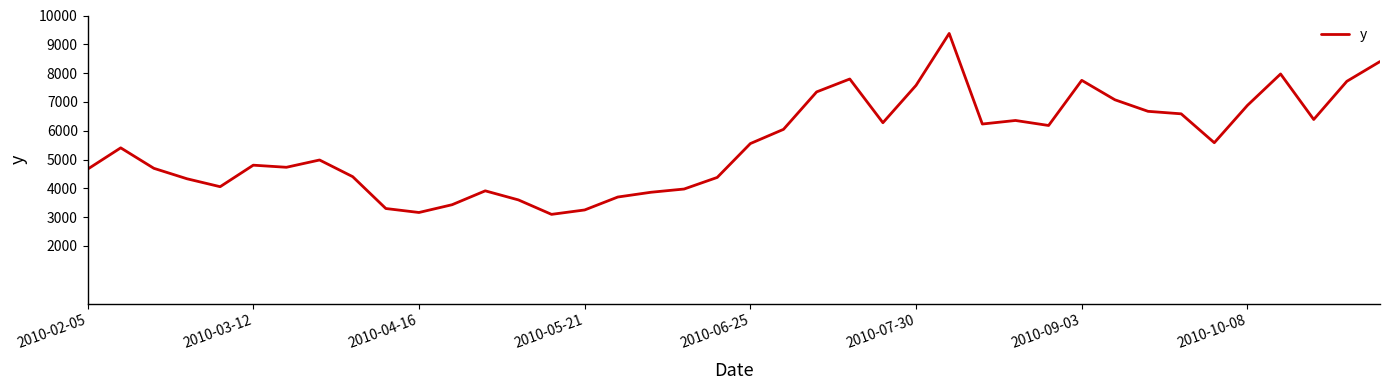

What is the difference between the maximum and minimum values?

6280.4